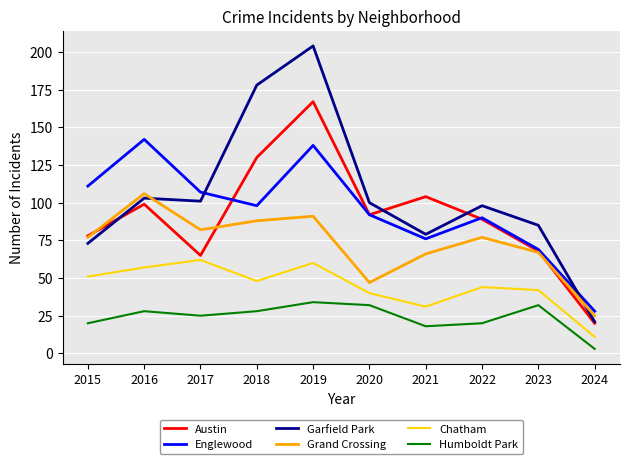

Where is the first local maximum for Englewood?

2016